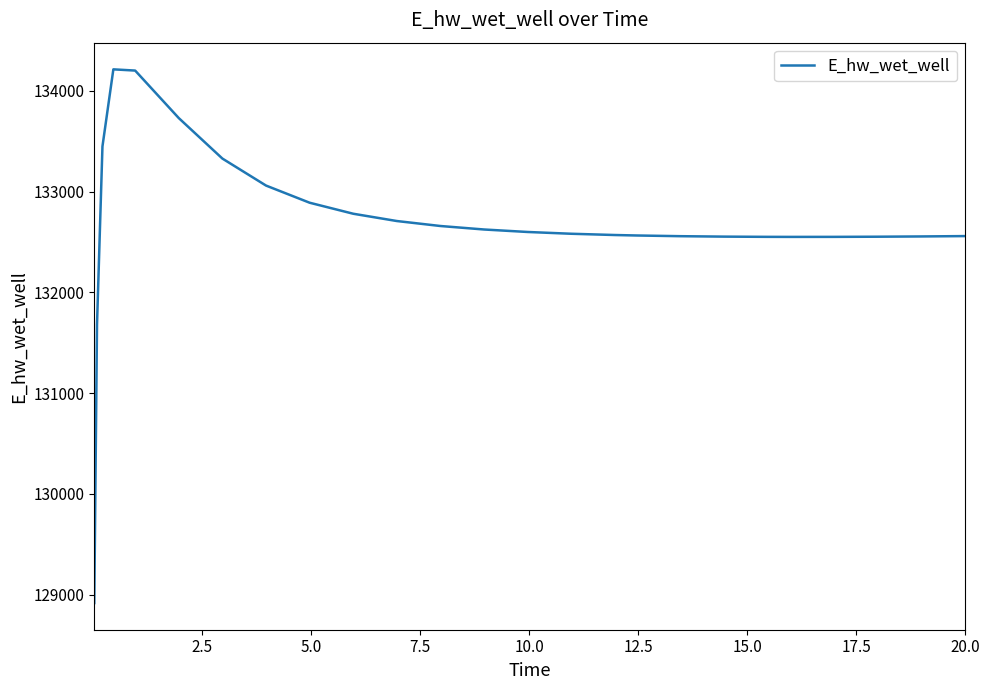

What is the difference between the maximum and minimum values?

5297.1